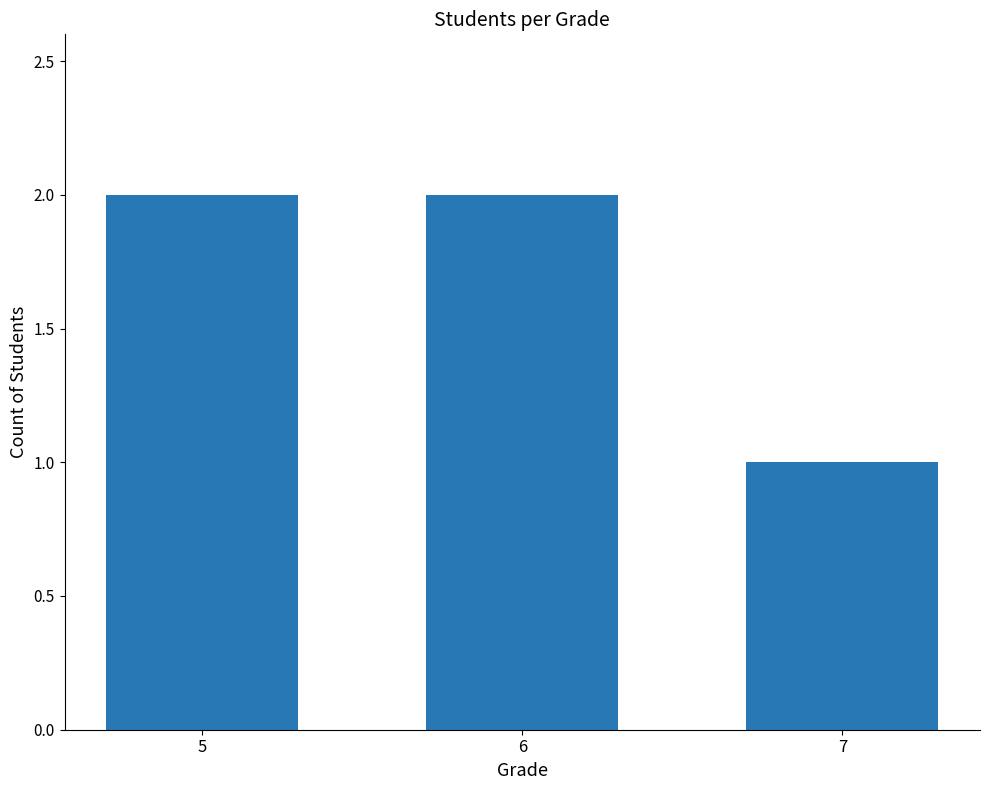

The value at 6 is 1. True or false?

False